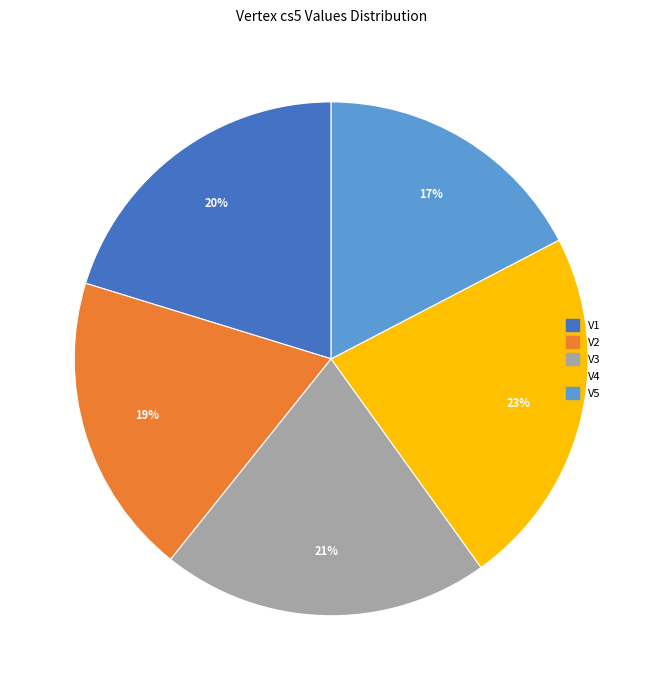

Which has a higher value, V2 or V4?

V4